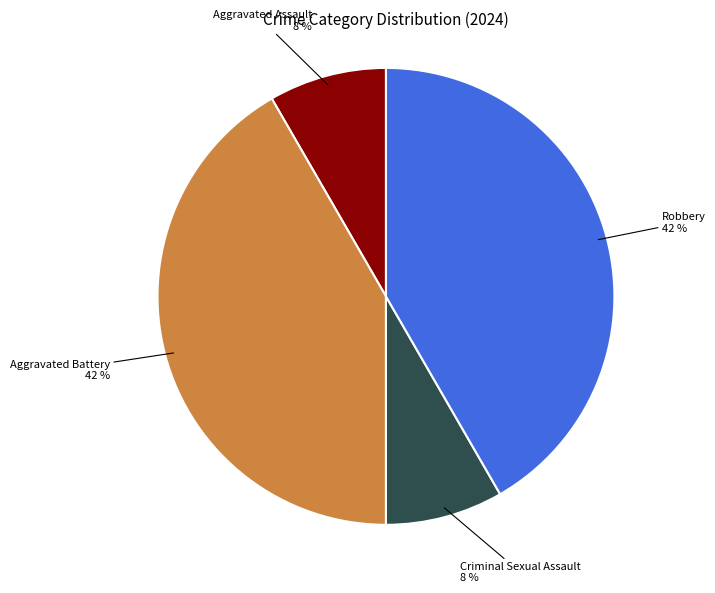

To the nearest percent, what is the average slice percentage?

25%